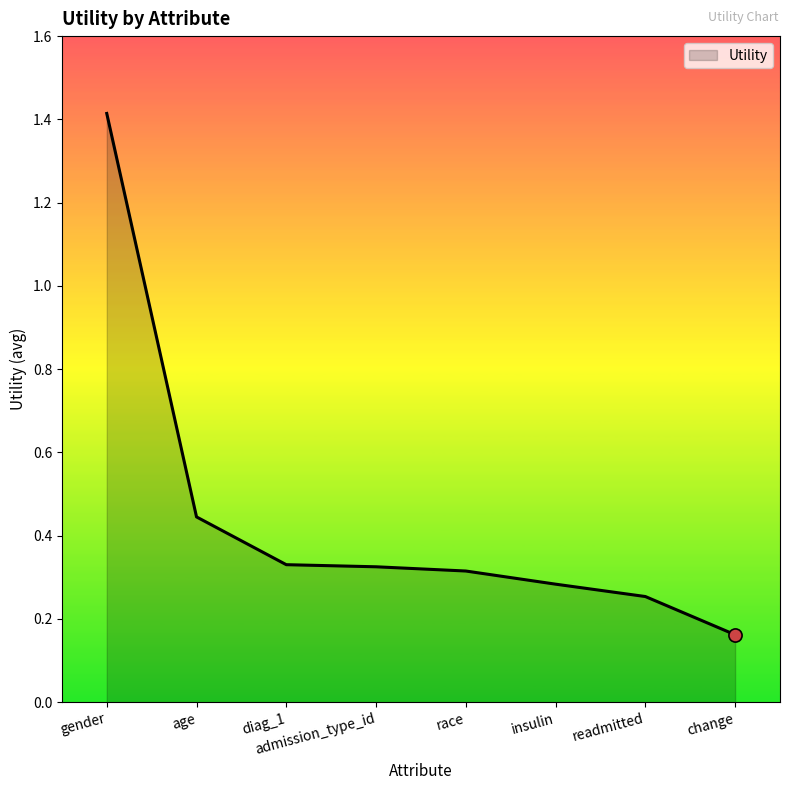

What is the change in value from gender to readmitted?

-1.2